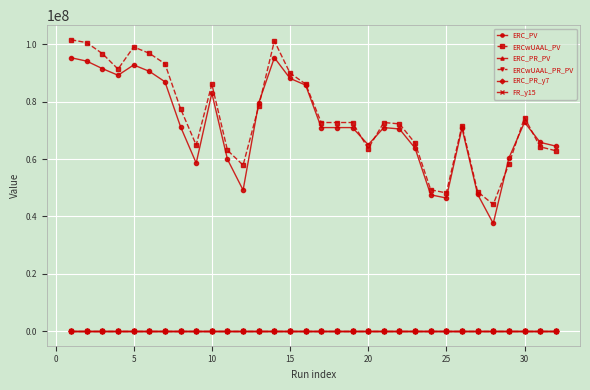

At how many categories does at least one series exceed 16513626?

32